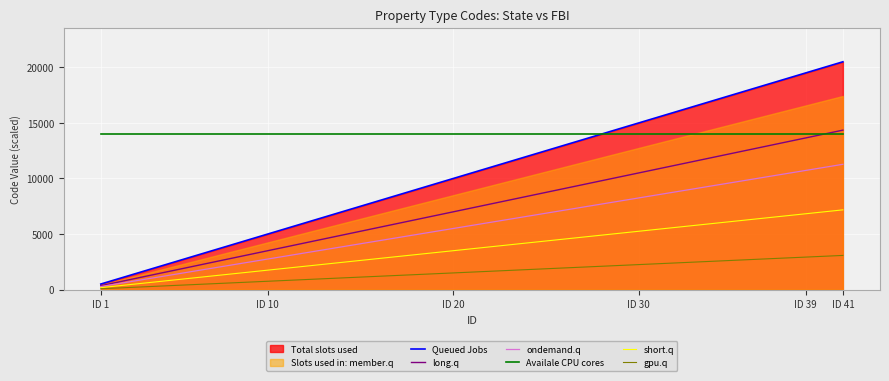

What is the maximum value for short.q?

7175.0